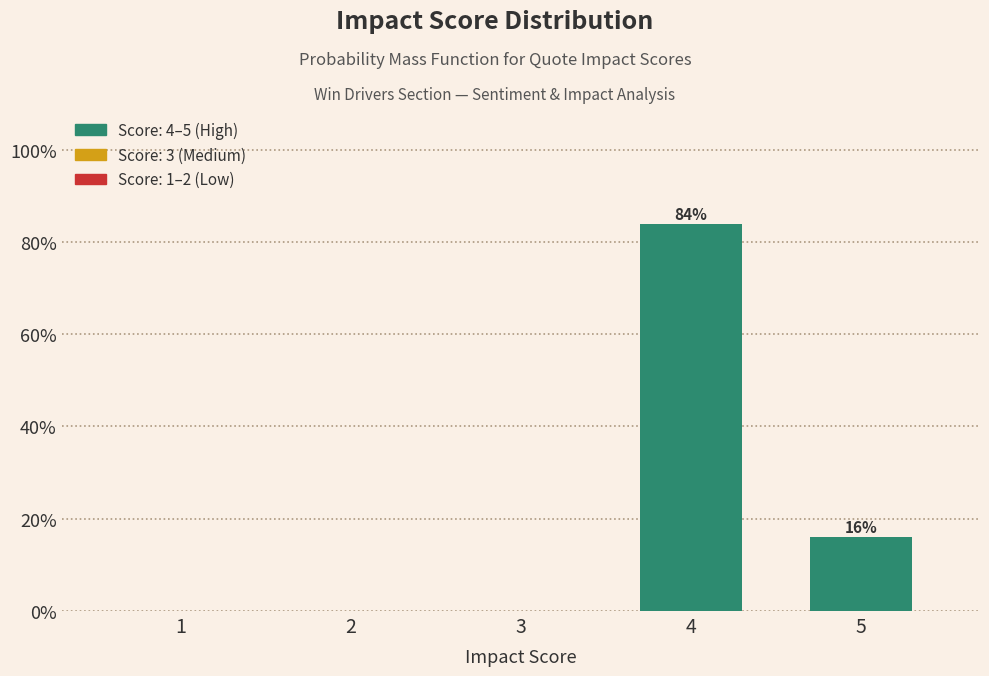

Reading left to right, extract all data points from this chart.

1=0.0	2=0.0	3=0.0	4=83.9	5=16.1